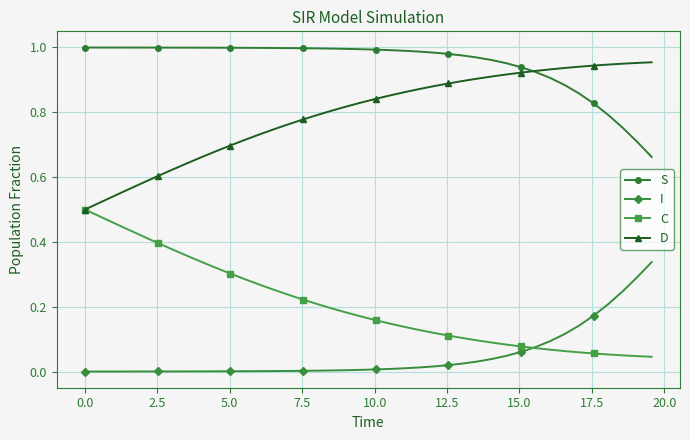

True or false: S and I intersect in this chart.

False